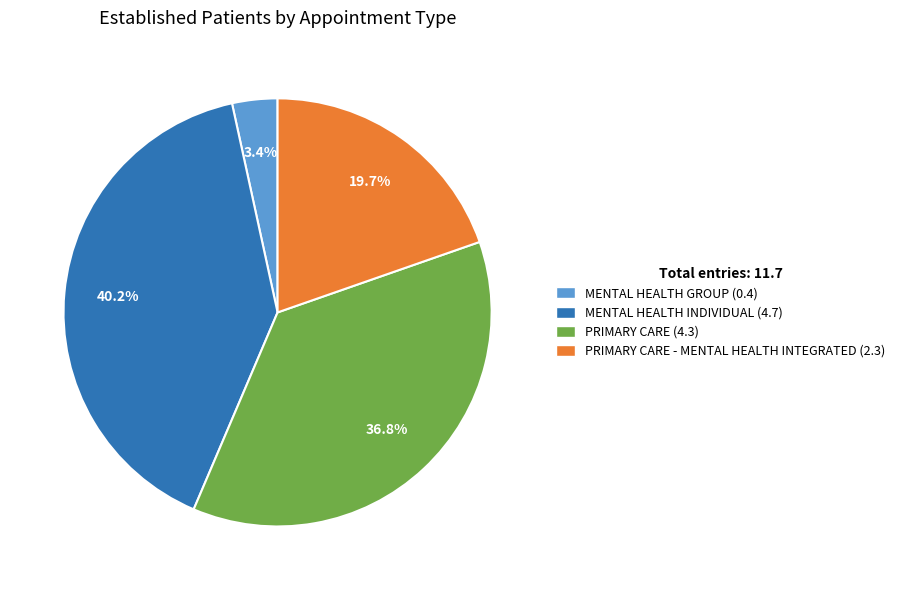

Is there any slice that represents more than half of the pie?

No